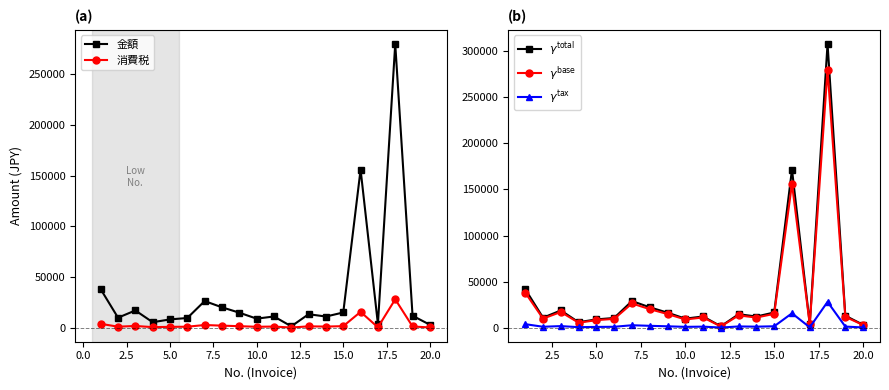

True or false: $\gamma^{\rm tax}$ and 消費税 intersect in this chart.

False